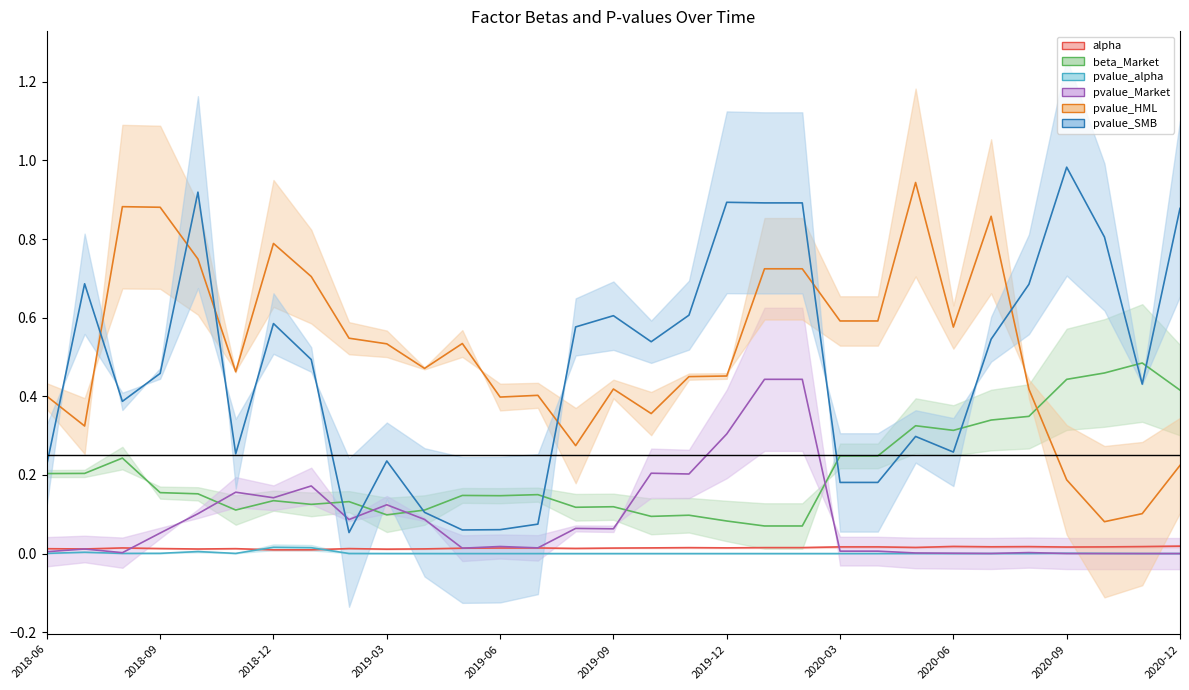

What is the average value of the pvalue_HML line series?

0.5